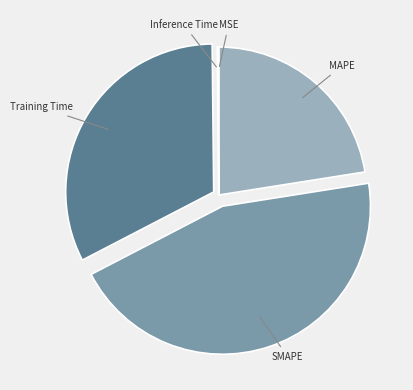

Does SMAPE account for over 50% of the chart?

No